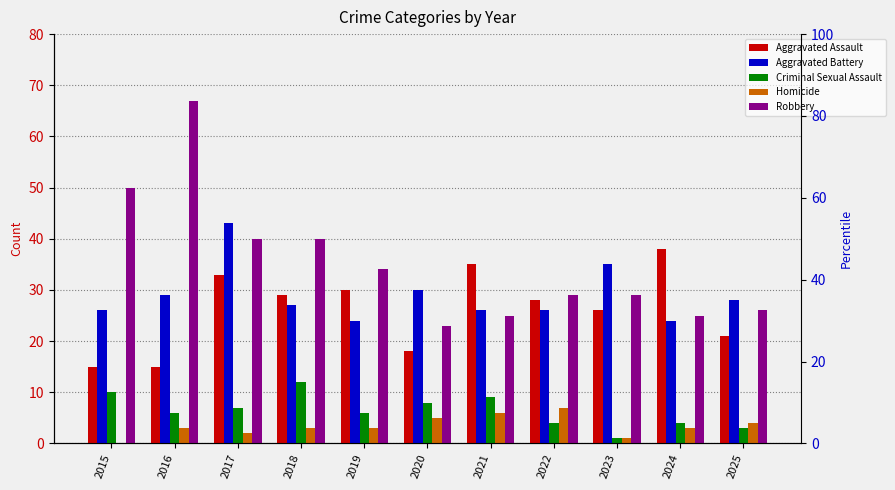

What is the maximum value for Robbery?

67